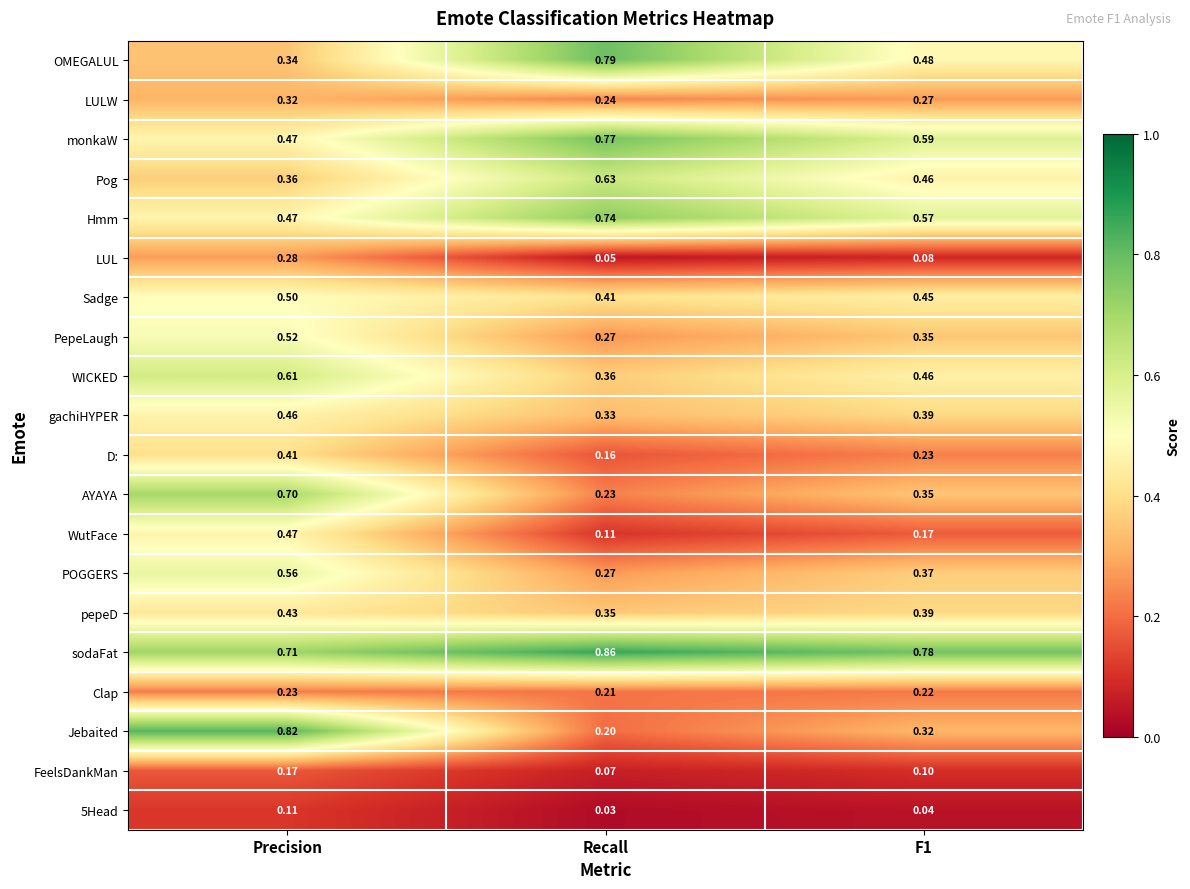

At which category is the sum across all series the highest?

Precision